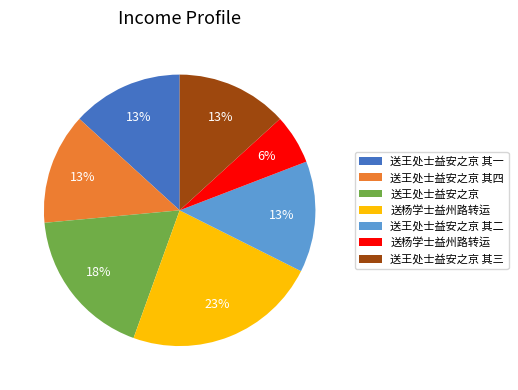

How many segments does this pie chart have?

7